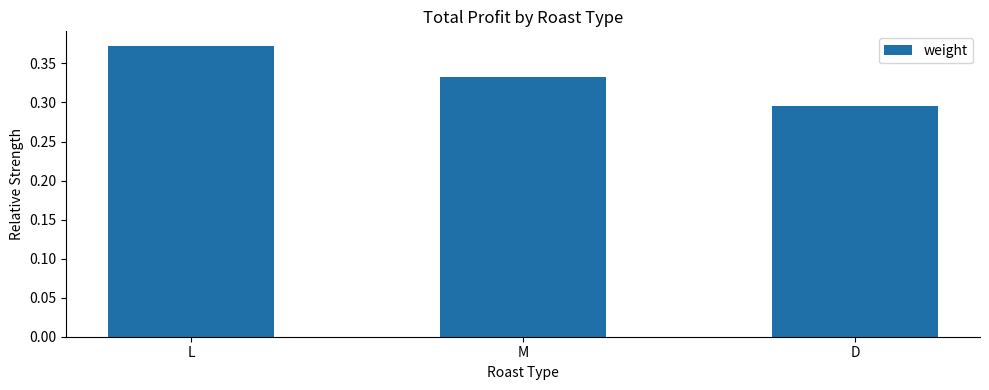

Between D and M, which is larger?

M